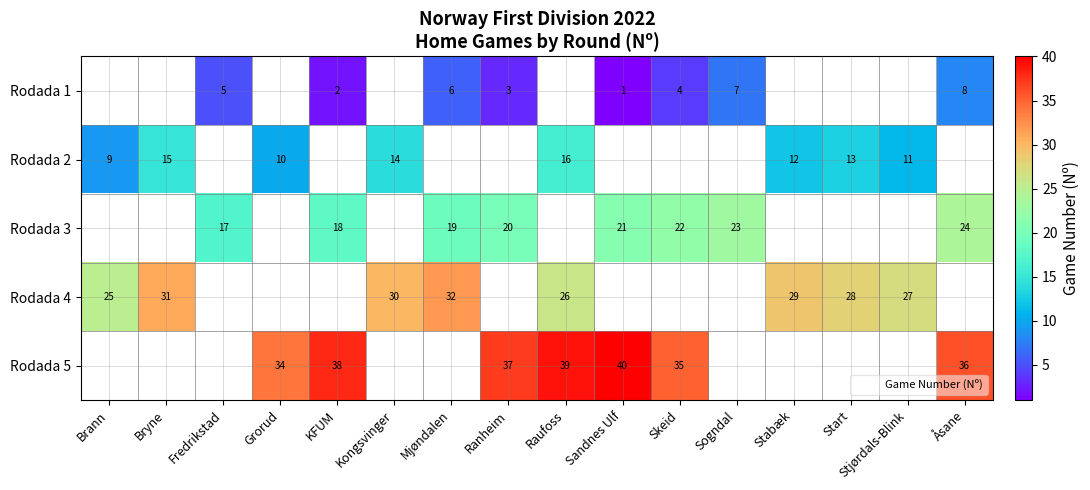

Rank the series by their maximum value, from lowest to highest.

Rodada 1, Rodada 2, Rodada 3, Rodada 4, Rodada 5